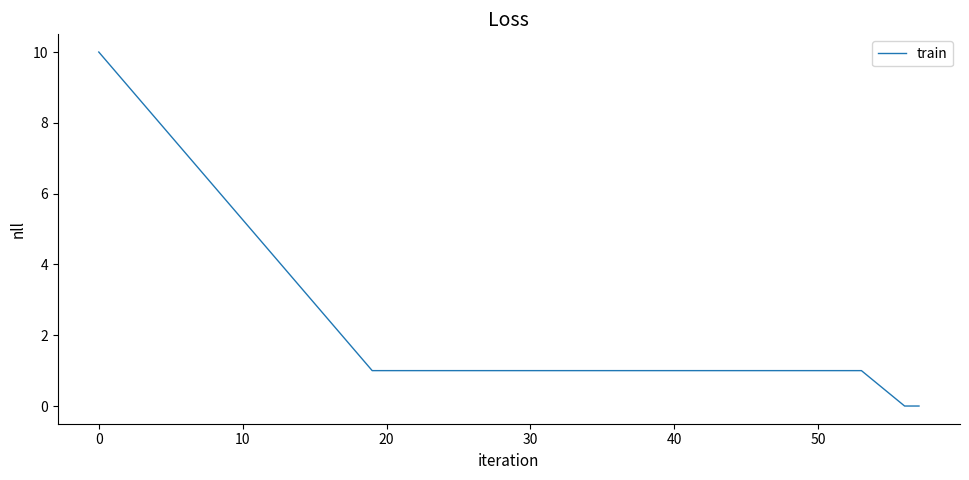

What is the difference between the maximum and minimum values?

10